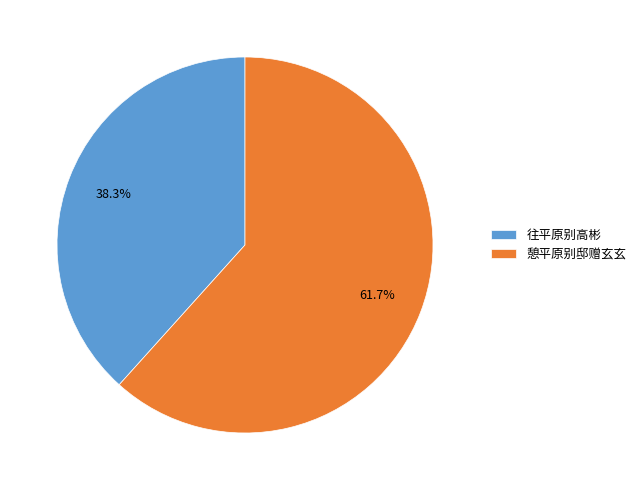

Which slice represents more than half of the pie?

憩平原别邸赠玄玄